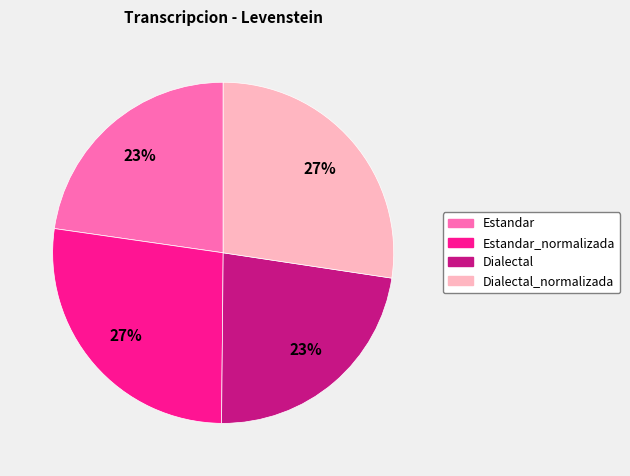

Is there any slice that represents more than half of the pie?

No